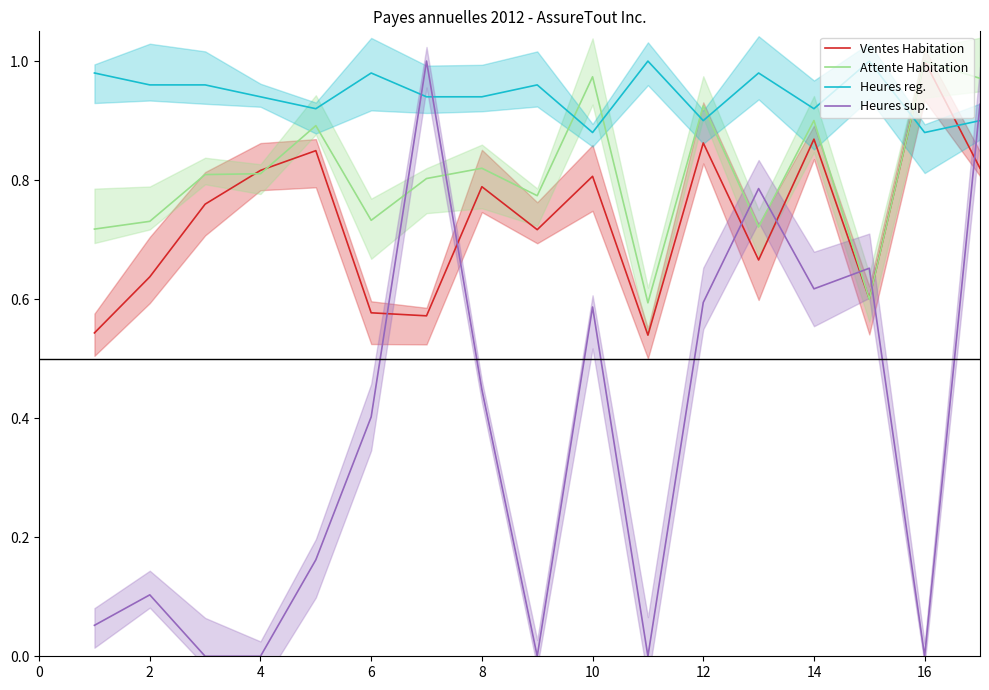

Does the chart have visible grid lines?

No